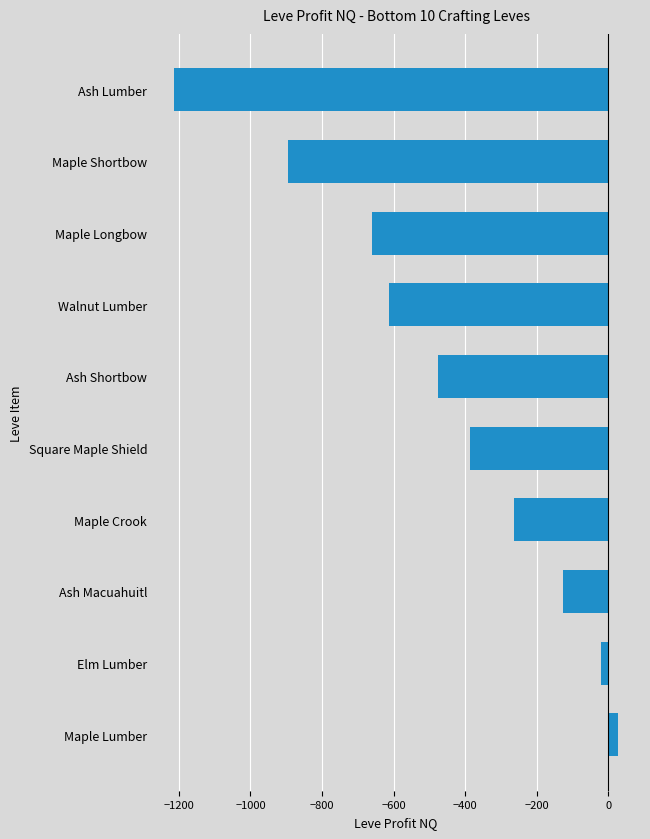

Rank the categories by value from lowest to highest.

Ash Lumber, Maple Shortbow, Maple Longbow, Walnut Lumber, Ash Shortbow, Square Maple Shield, Maple Crook, Ash Macuahuitl, Elm Lumber, Maple Lumber